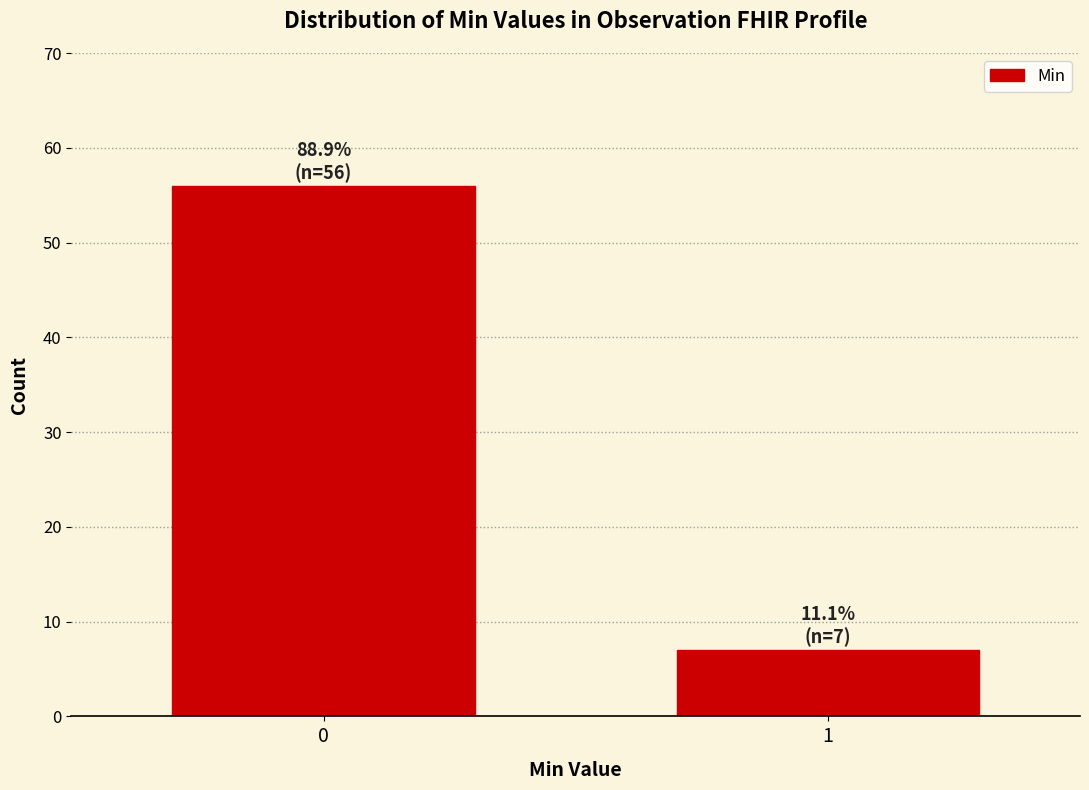

Reading left to right, transcribe all the data shown in this chart.

0=56	1=7